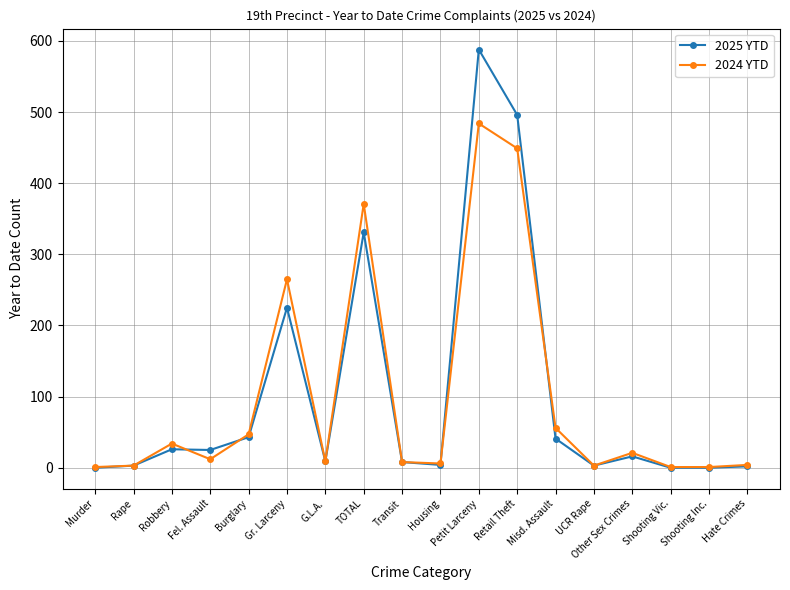

The 2024 YTD series shows 34 at Misd. Assault. True or false?

False